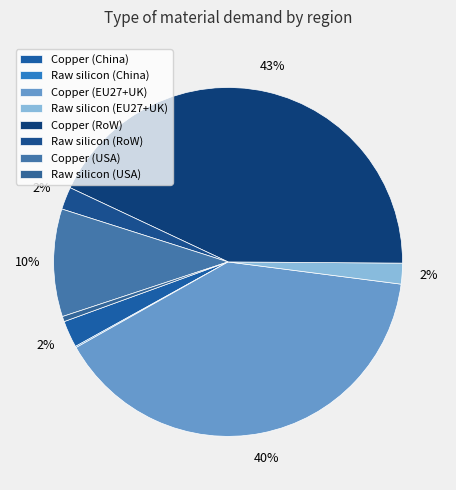

The Raw silicon (China) slice represents 1% of the pie. True or false?

False